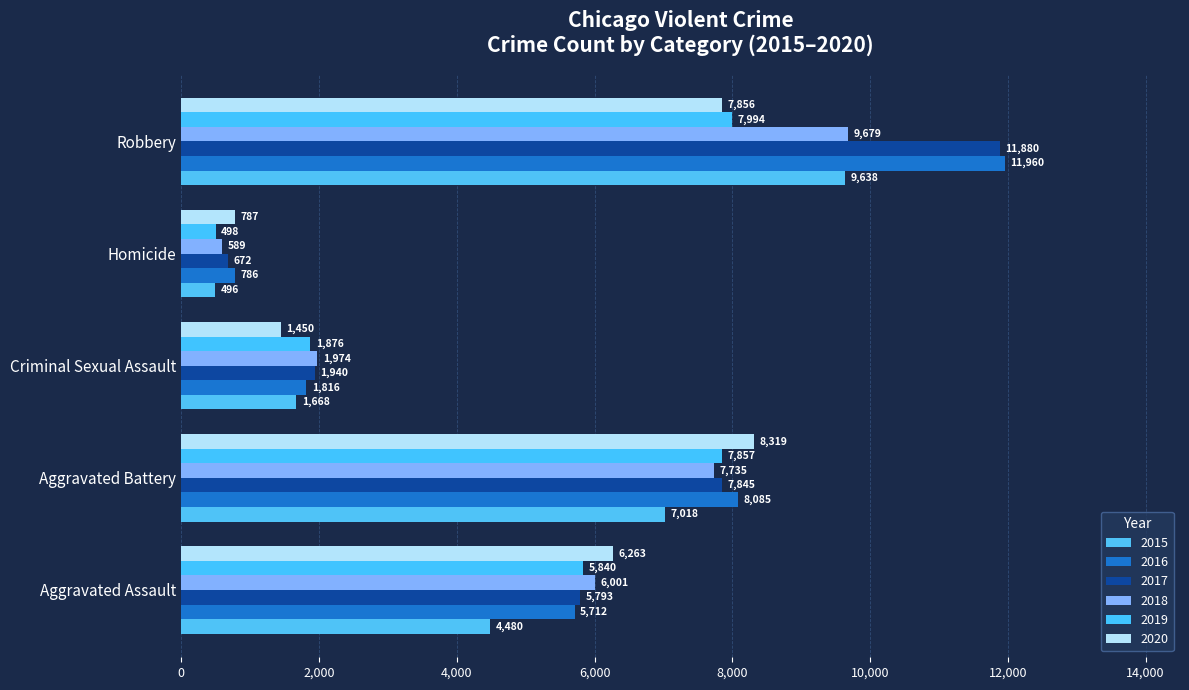

Rank the series by their maximum value, from highest to lowest.

2016, 2017, 2018, 2015, 2020, 2019